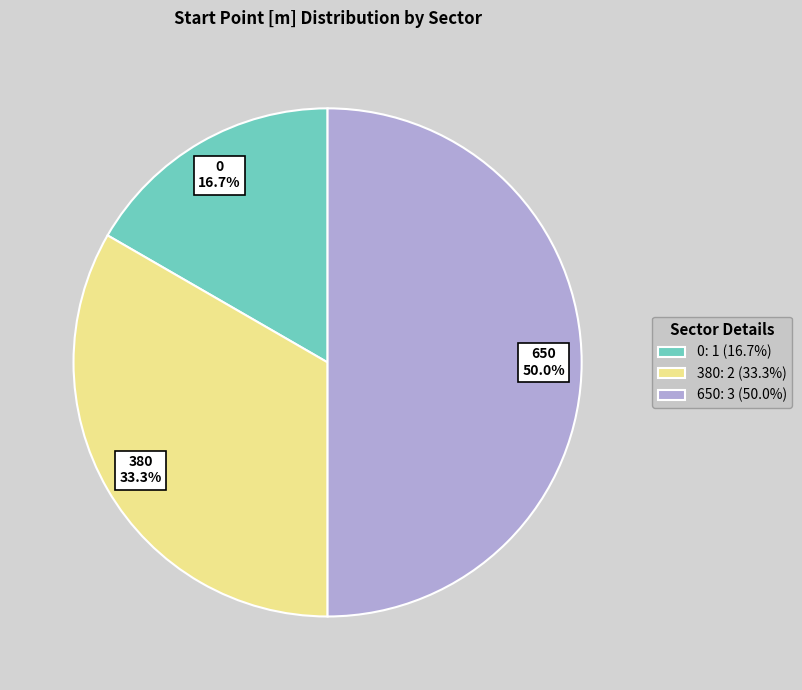

What is the largest slice in the pie chart?

650